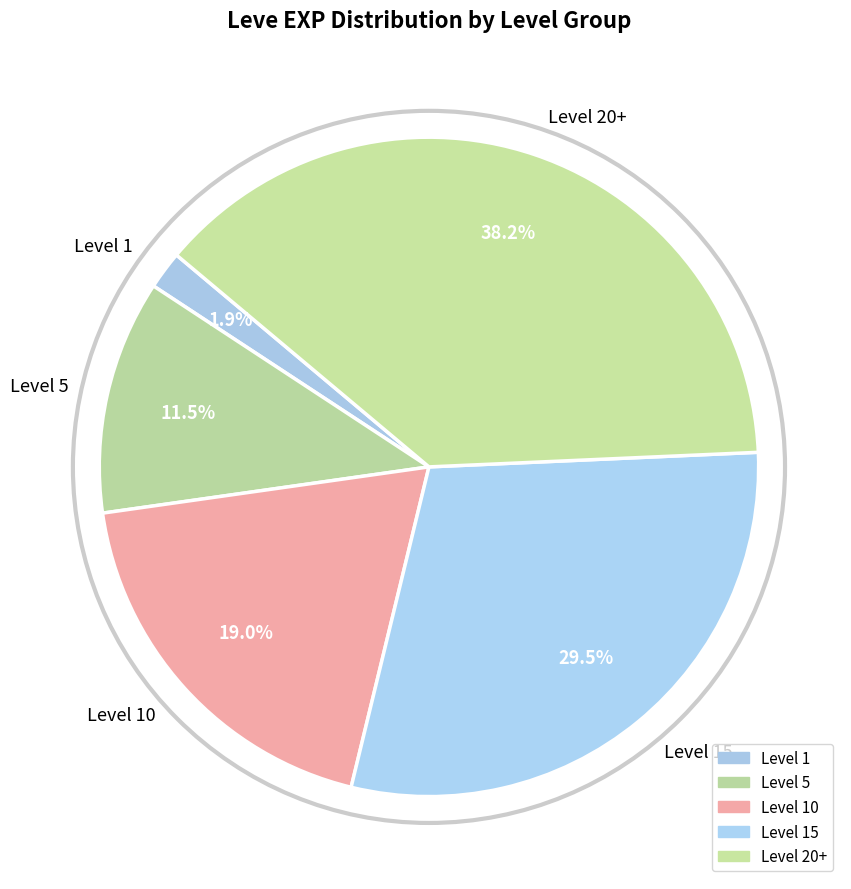

Combined, do Level 15 and Level 1 account for over 50%?

No